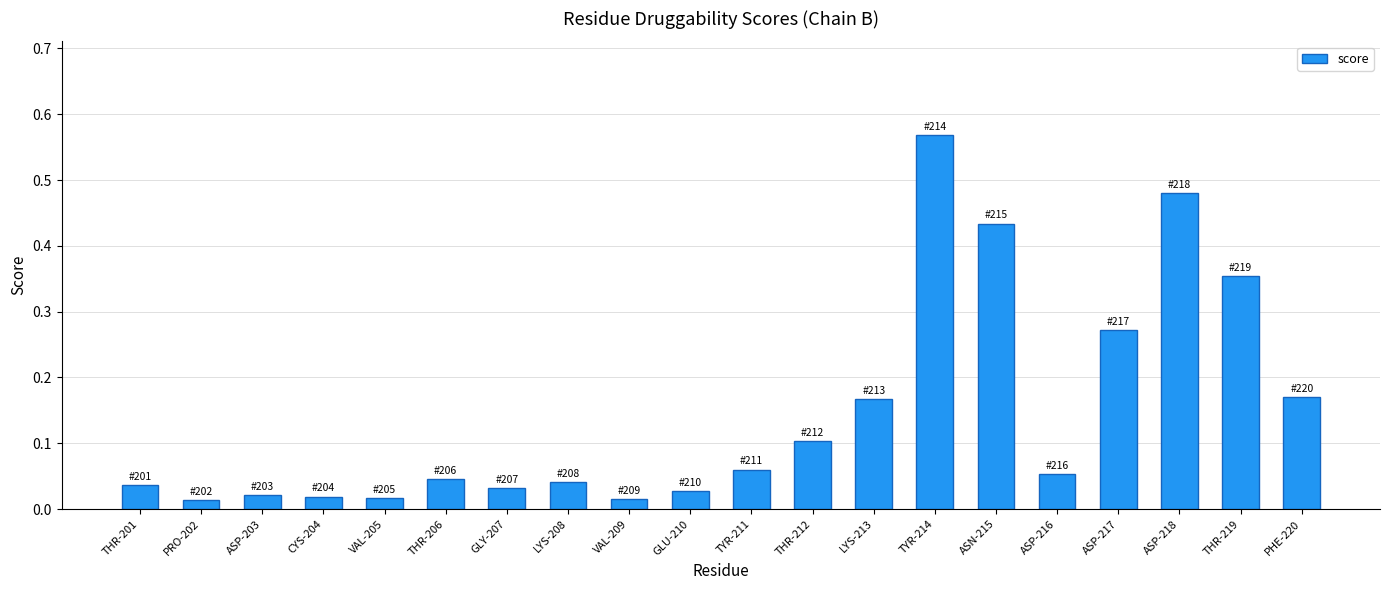

Which label corresponds to the largest value in the chart?

TYR-214